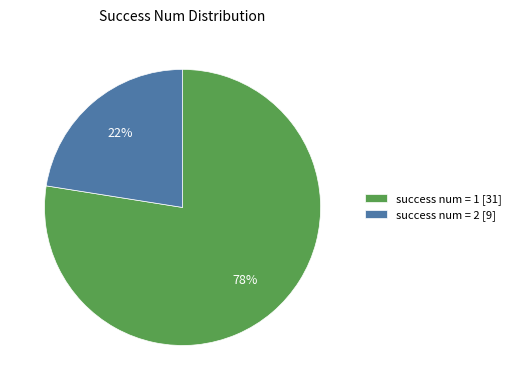

How many segments does this pie chart have?

2